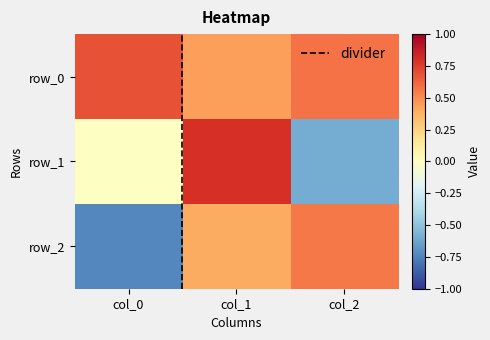

At col_1, list the series in order from largest to smallest.

row_1, row_0, row_2